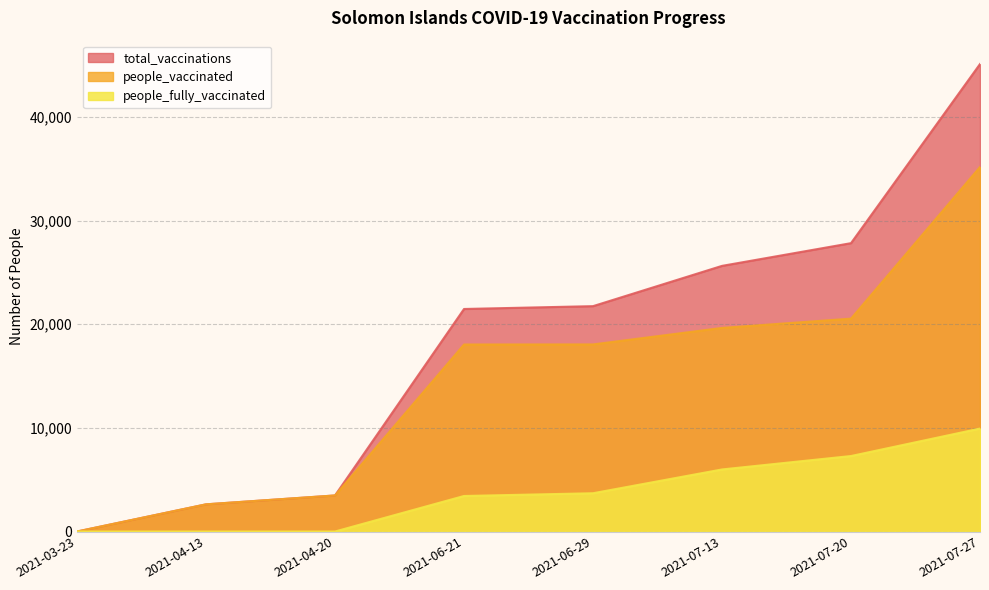

List the series in order of their peak value, highest first.

total_vaccinations, people_vaccinated, people_fully_vaccinated